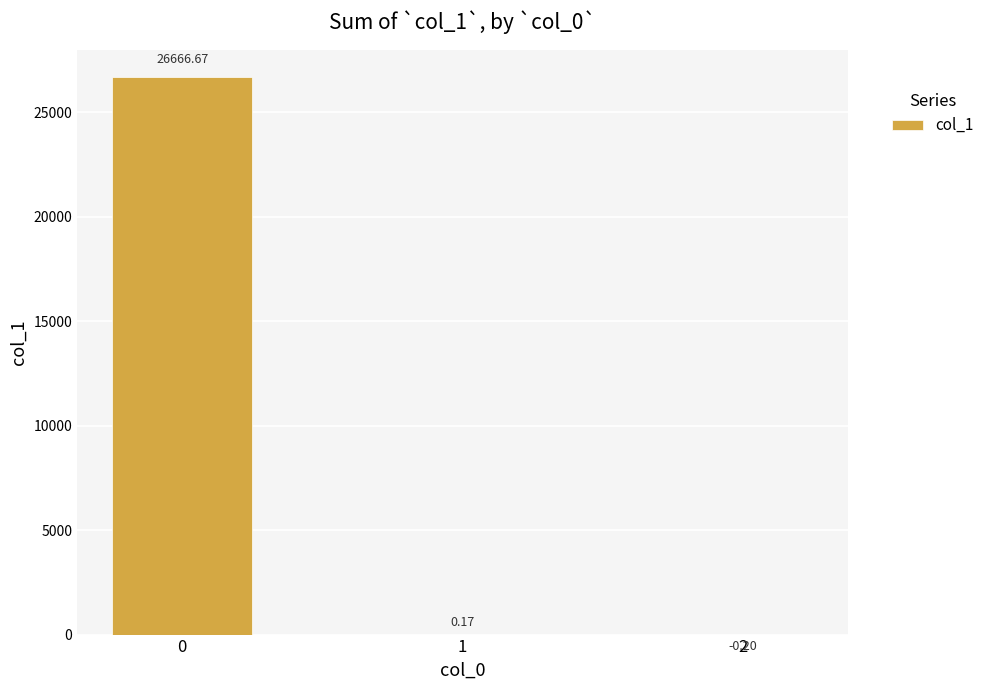

What value does the data have at 2?

-0.2